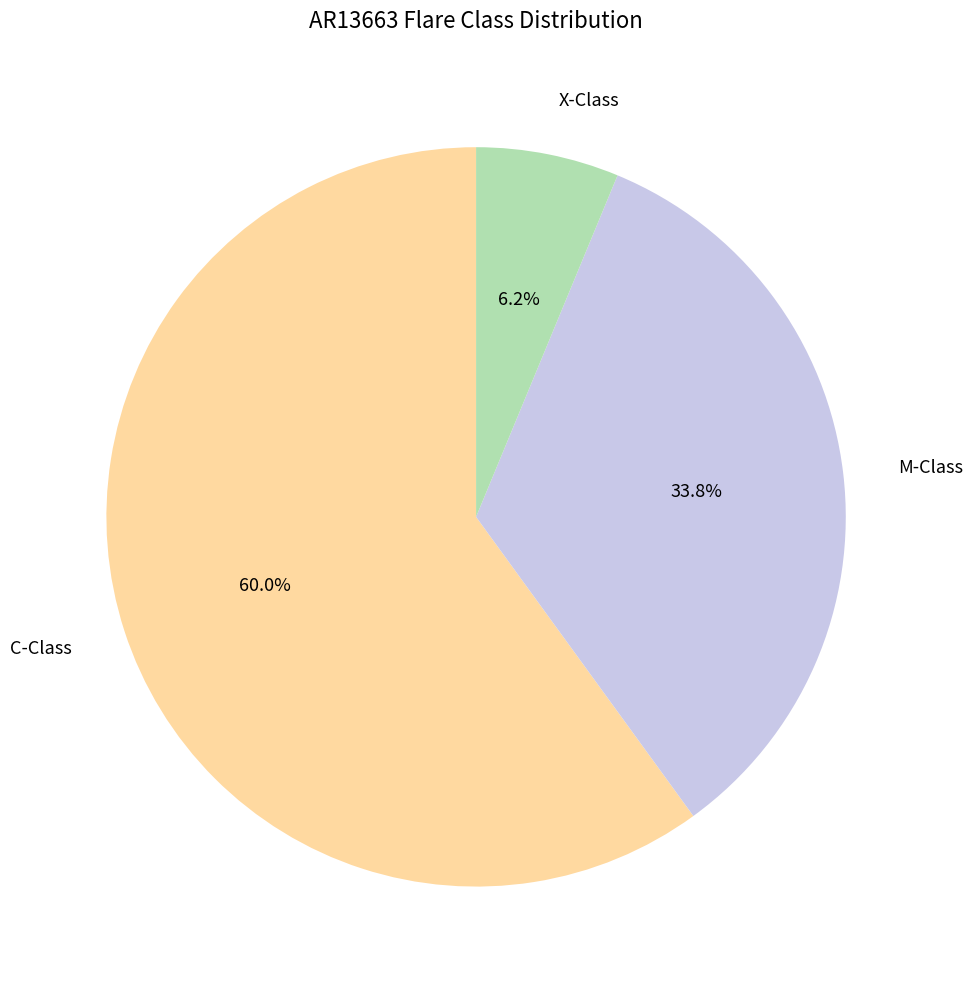

Is there any slice that represents more than half of the pie?

Yes